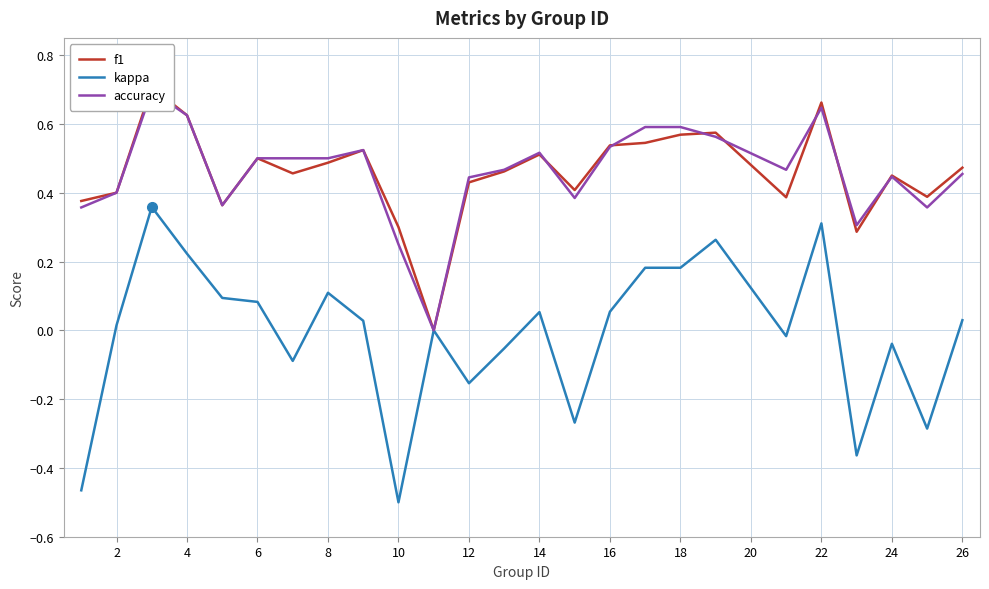

Is this an area chart (filled region under the line)?

No